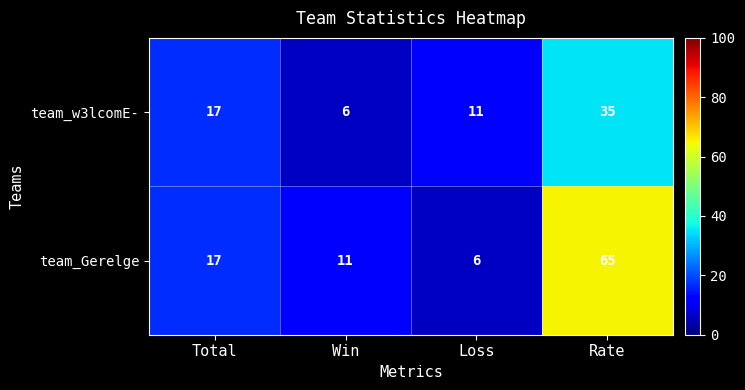

What is the difference between the team_Gerelge values at Total and Win?

6